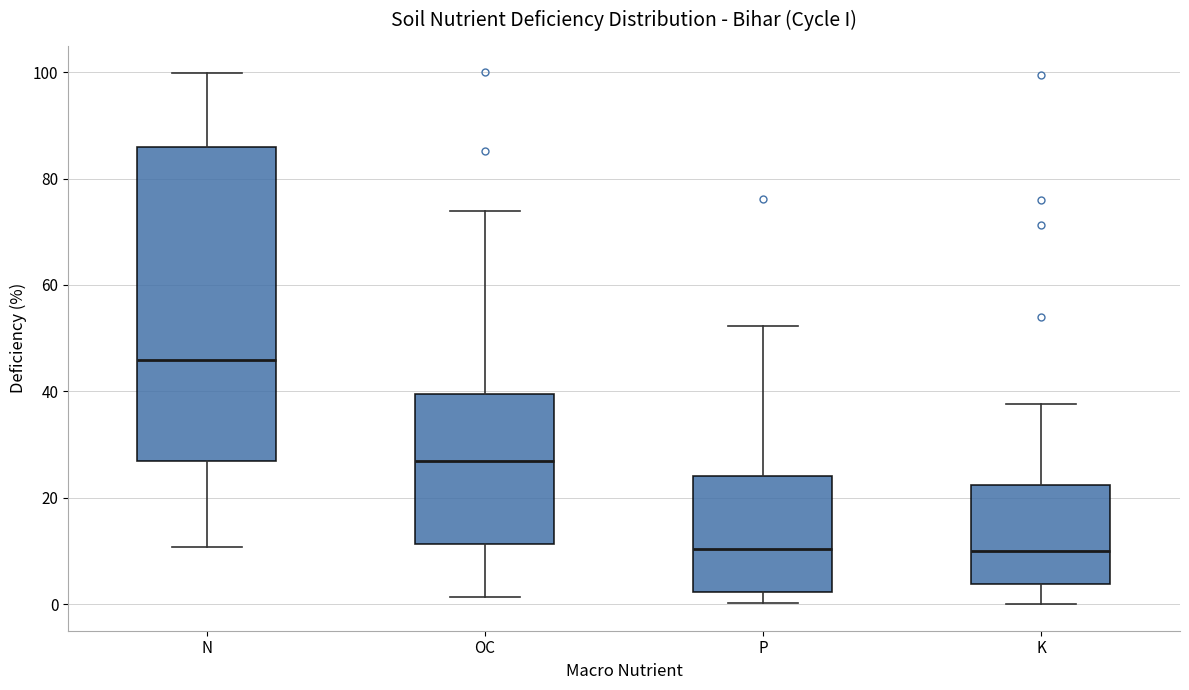

Reading left to right, read every box against the y-axis: the position of its median line, the range the box covers, and the ends of its whiskers. The values are not printed on the chart, so give them approximately, as read against the axis.

N: median 46, box 26 to 86, whiskers 10 to 100
OC: median 26, box 12 to 40, whiskers 2 to 74
P: median 10, box 2 to 24, whiskers 0 to 52
K: median 10, box 4 to 22, whiskers 0 to 38